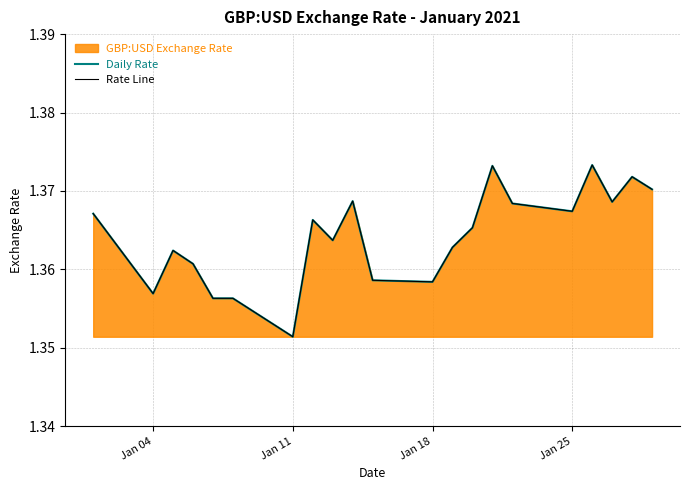

How many lines are shown in the chart?

2